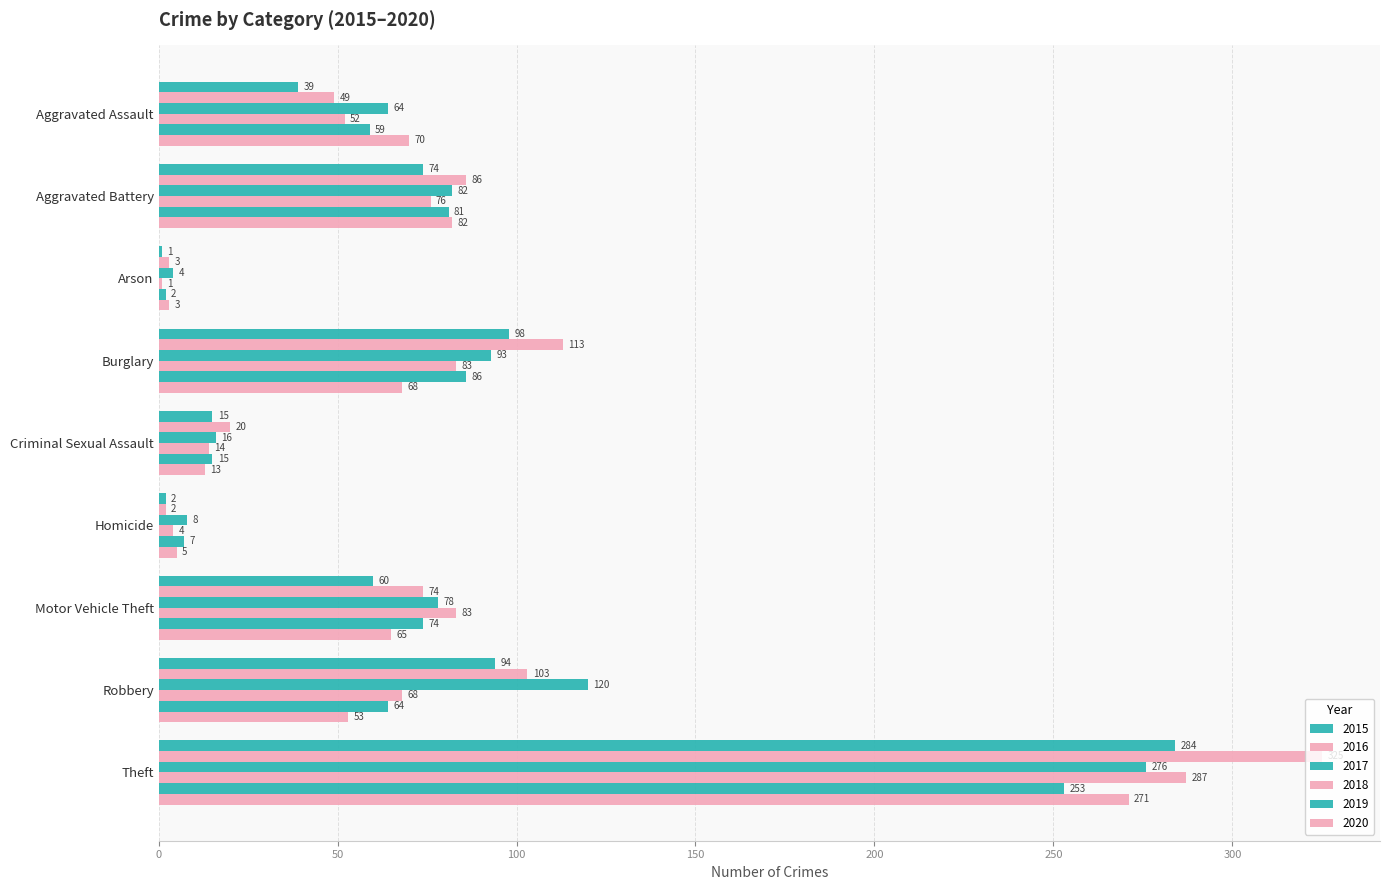

How many categories are shown in the chart?

9